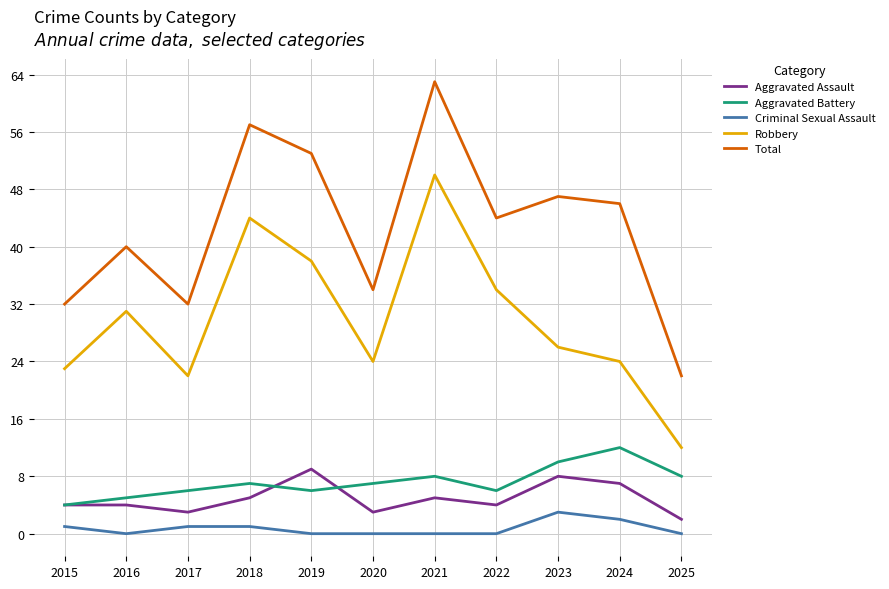

True or false: Aggravated Battery and Robbery intersect in this chart.

False